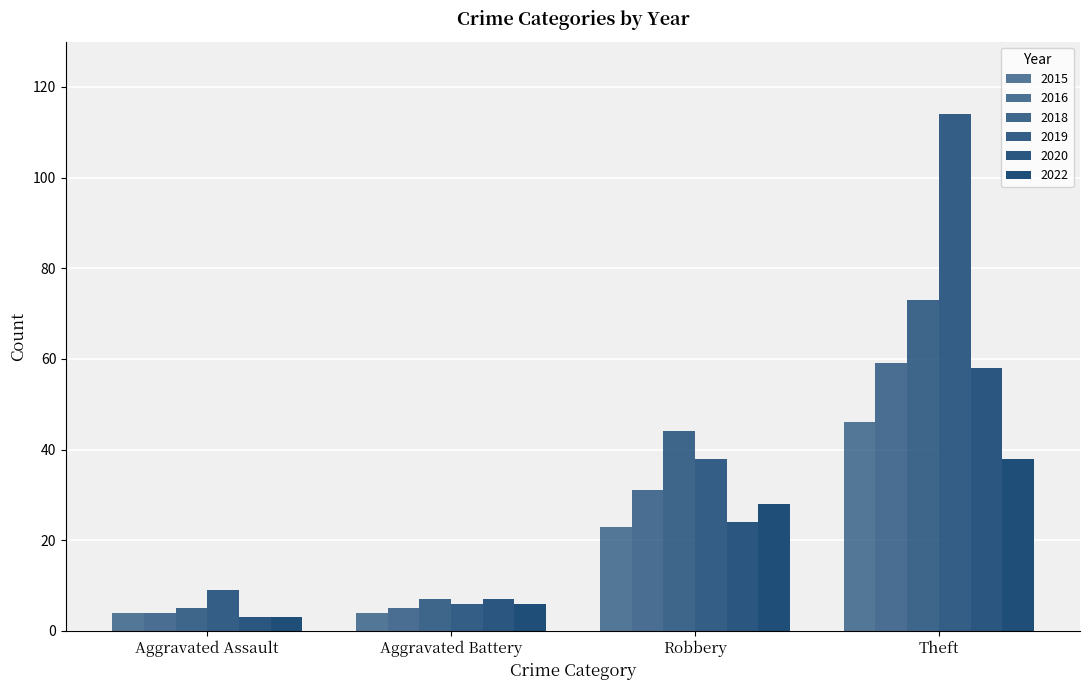

How many series are shown in this chart?

6